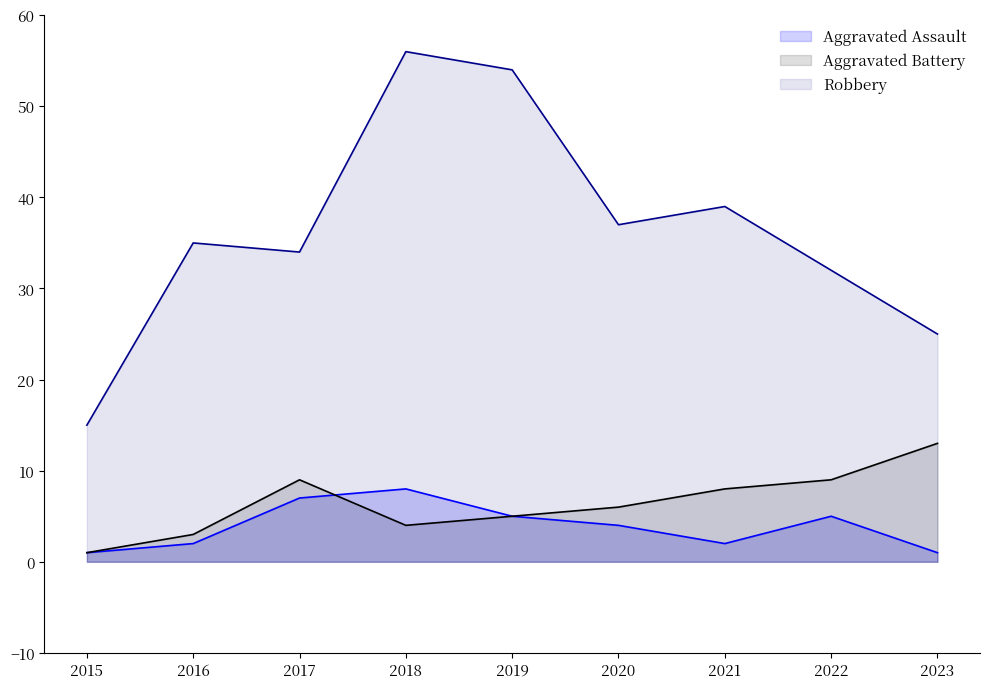

What is the average value of the Aggravated Battery series?

6